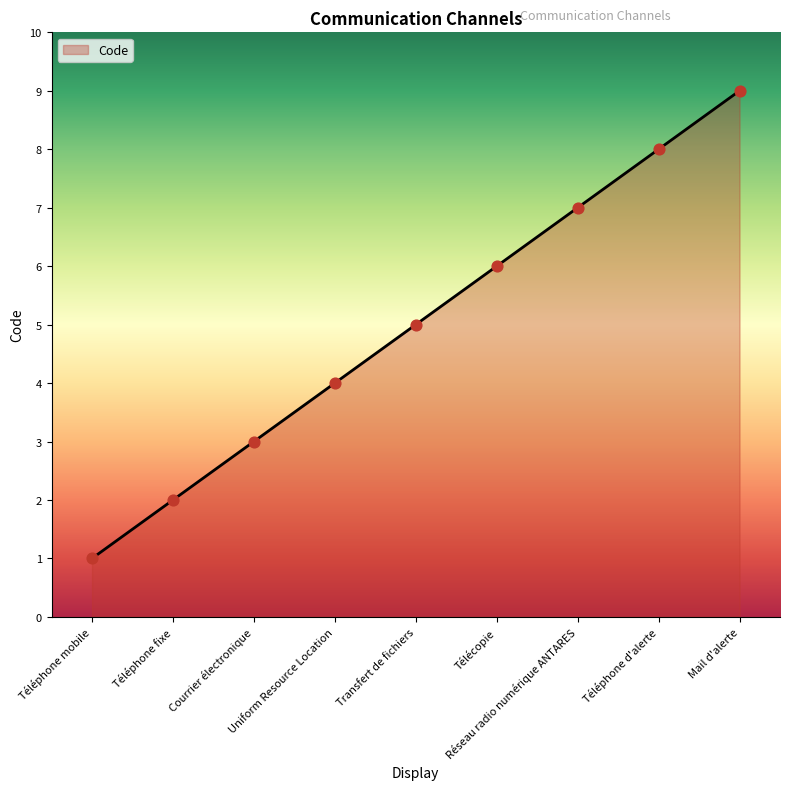

What is the change in value from Téléphone fixe to Uniform Resource Location?

+2